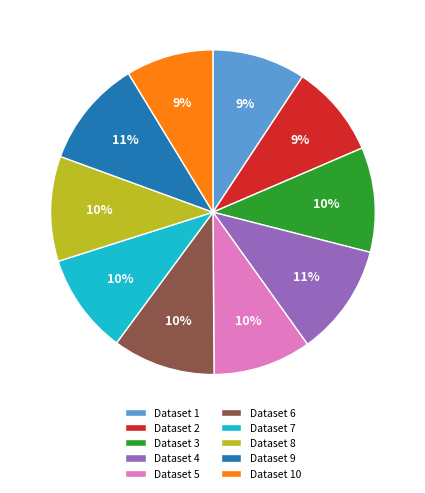

What percentage is the Dataset 6 slice, to the nearest percent?

10%